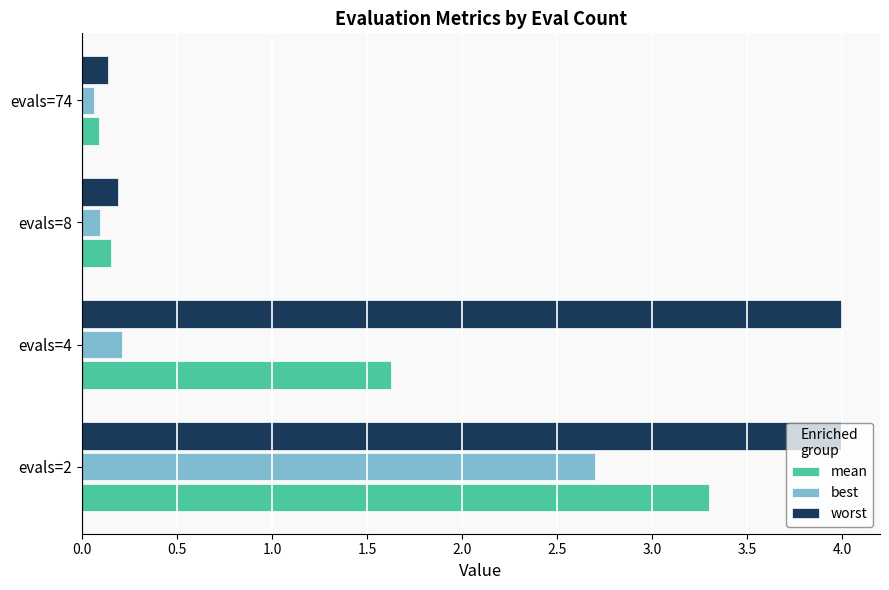

What value does the worst series have at evals=2?

4.0